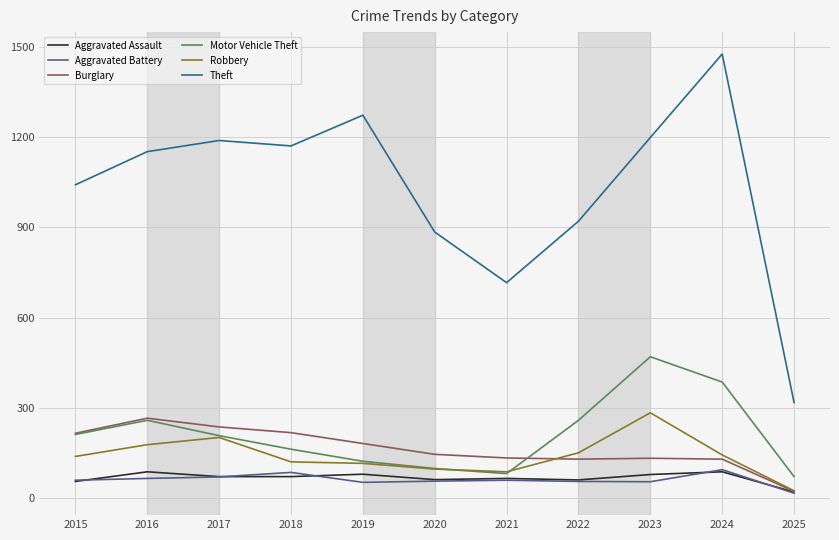

What is the approximate value of Motor Vehicle Theft at 2023?

470